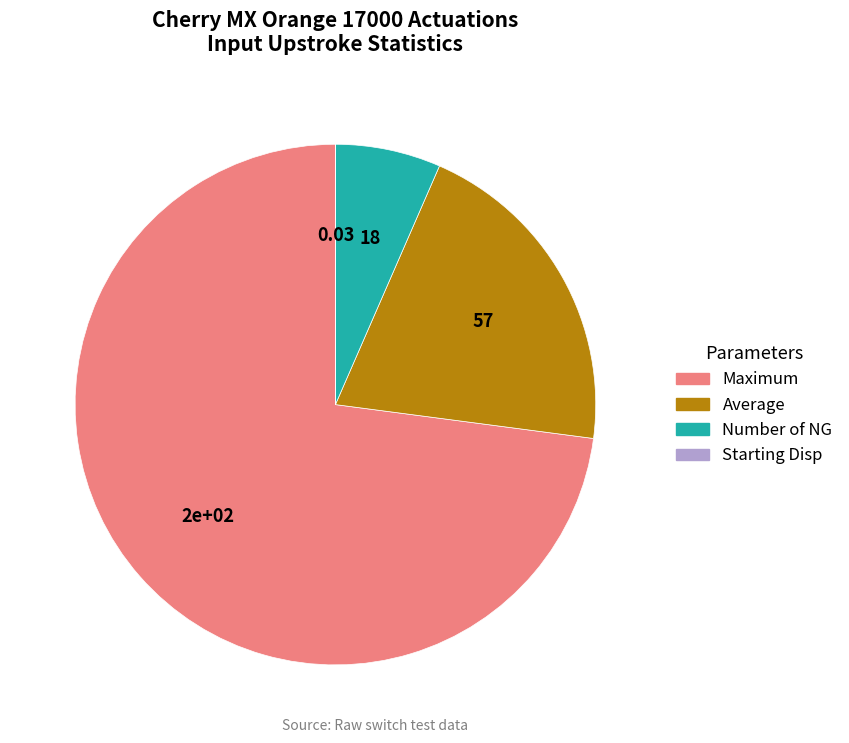

Is there any slice that represents more than half of the pie?

Yes